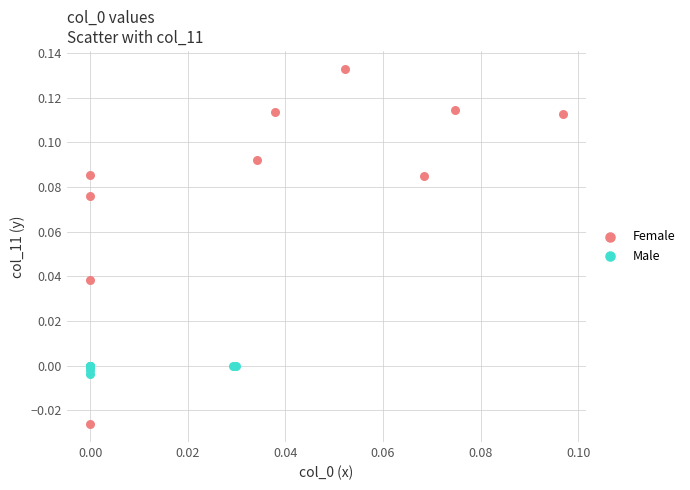

What are all the series names shown in the legend?

Female, Male